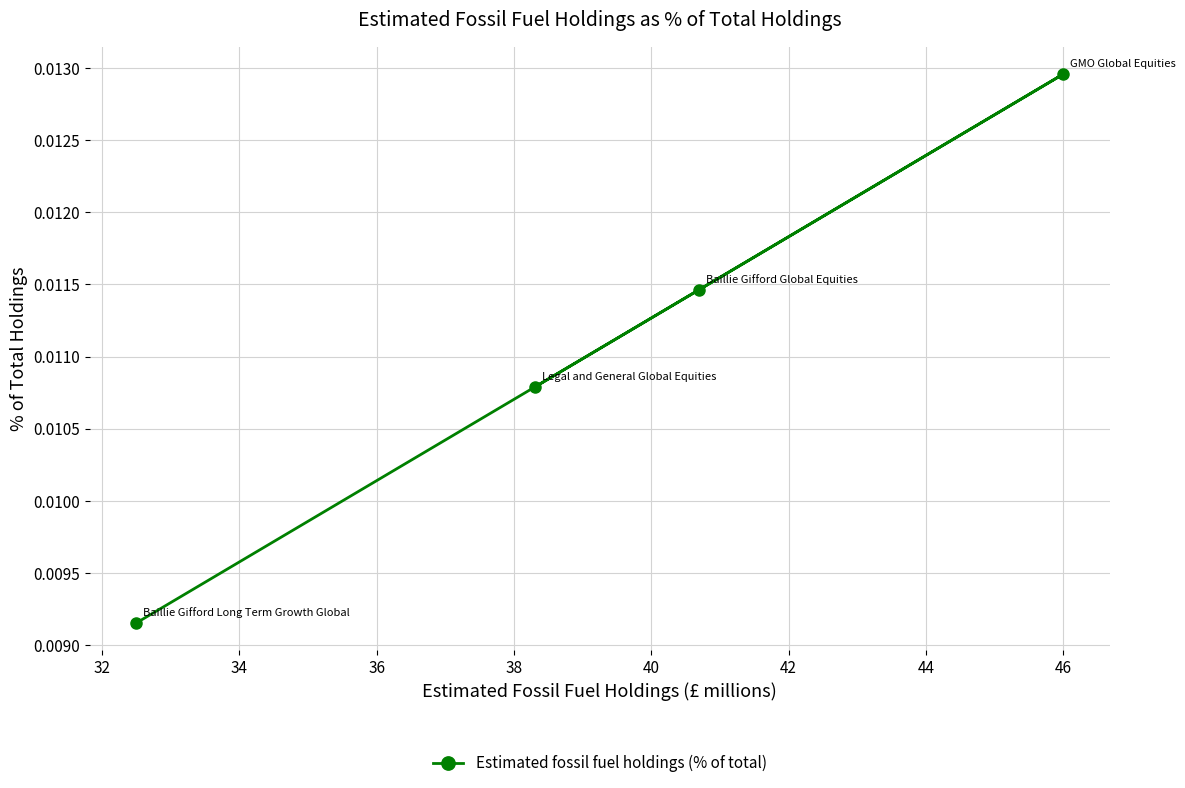

How many data points does each series have?

4